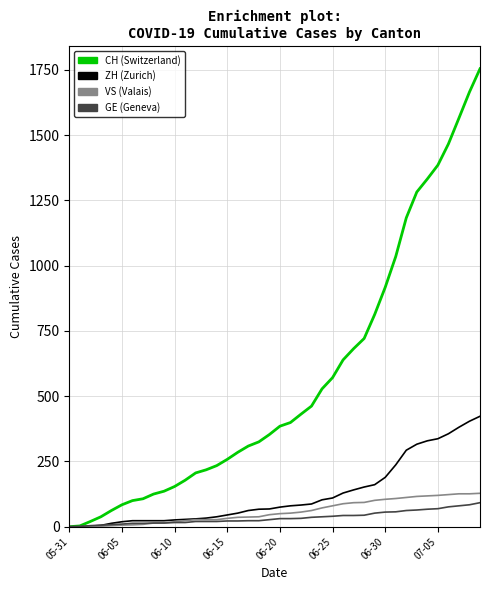

What is the maximum value shown in the chart?

1754